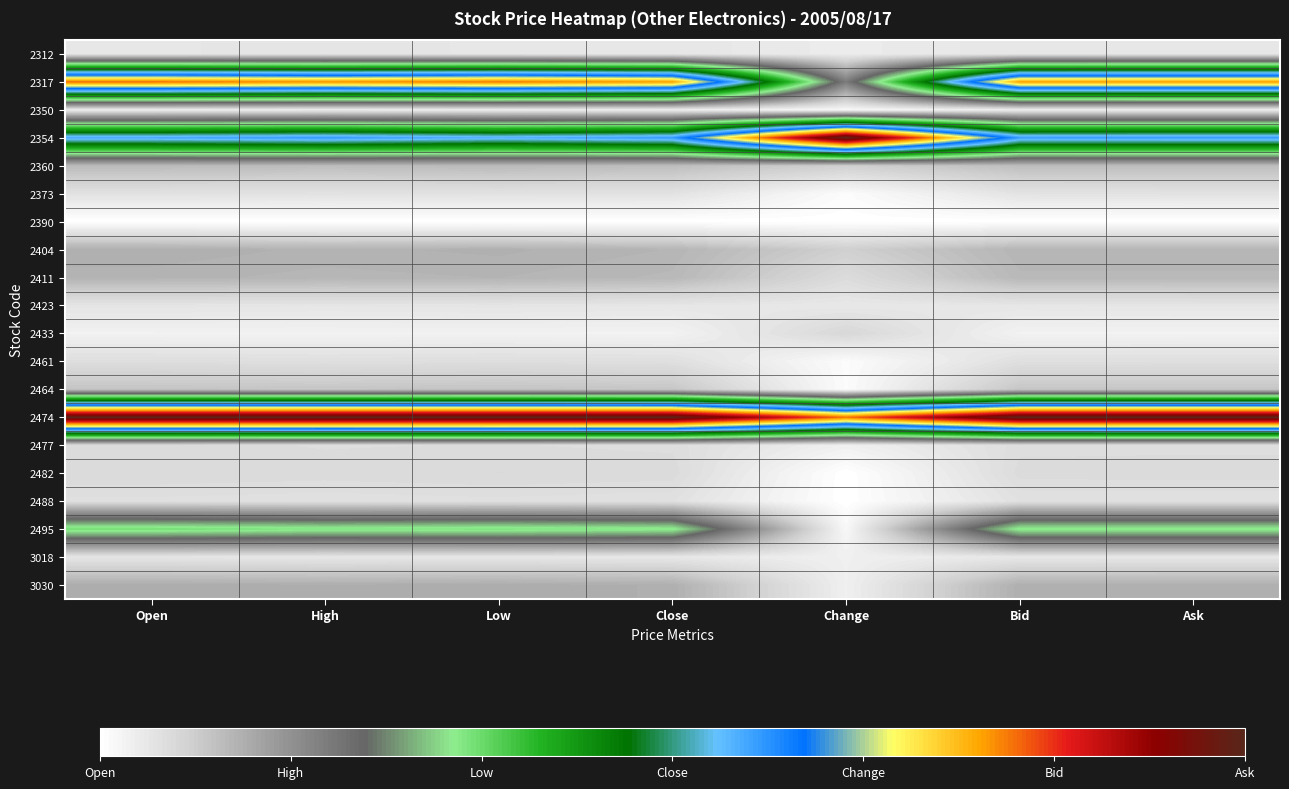

At Open, list the series in order from largest to smallest.

2474, 2317, 2354, 2495, 3030, 2404, 2411, 2360, 2464, 2482, 2477, 2461, 2488, 2373, 2423, 3018, 2312, 2350, 2433, 2390